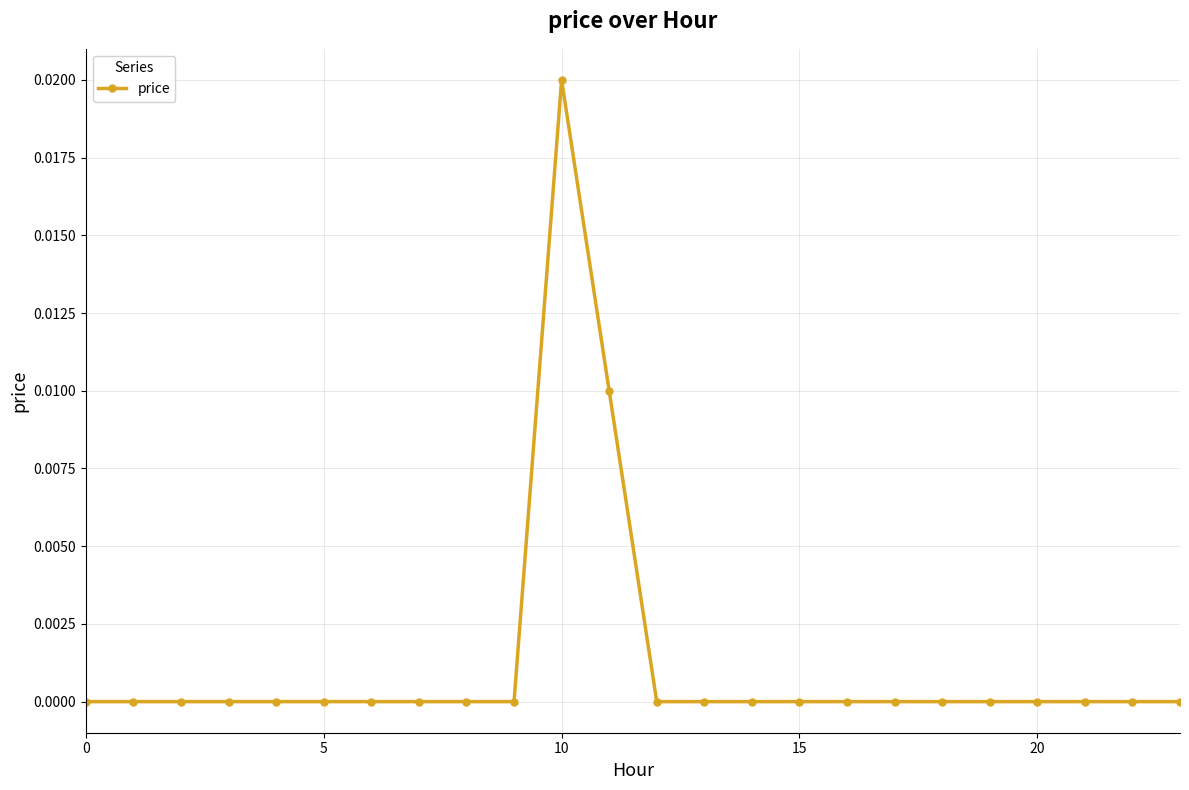

Does the chart have visible grid lines?

Yes